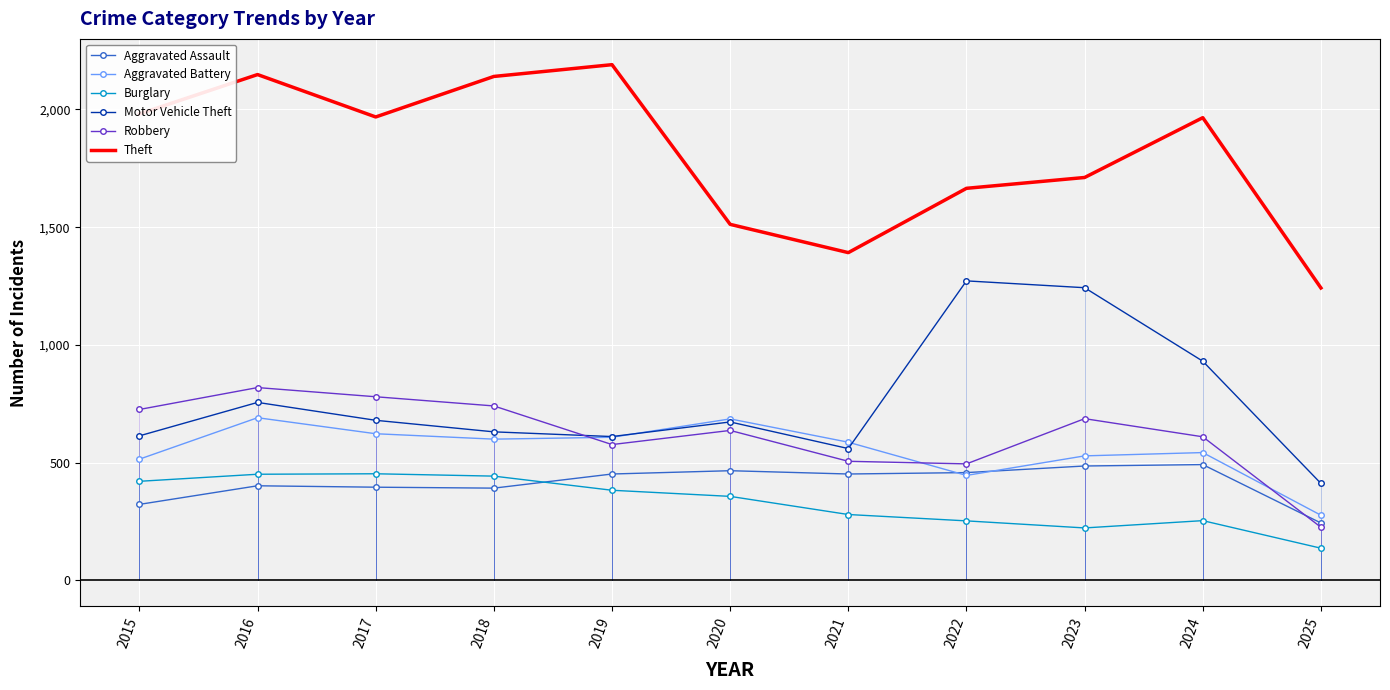

At 2015, list the series in order from smallest to largest.

Aggravated Assault, Burglary, Aggravated Battery, Motor Vehicle Theft, Robbery, Theft